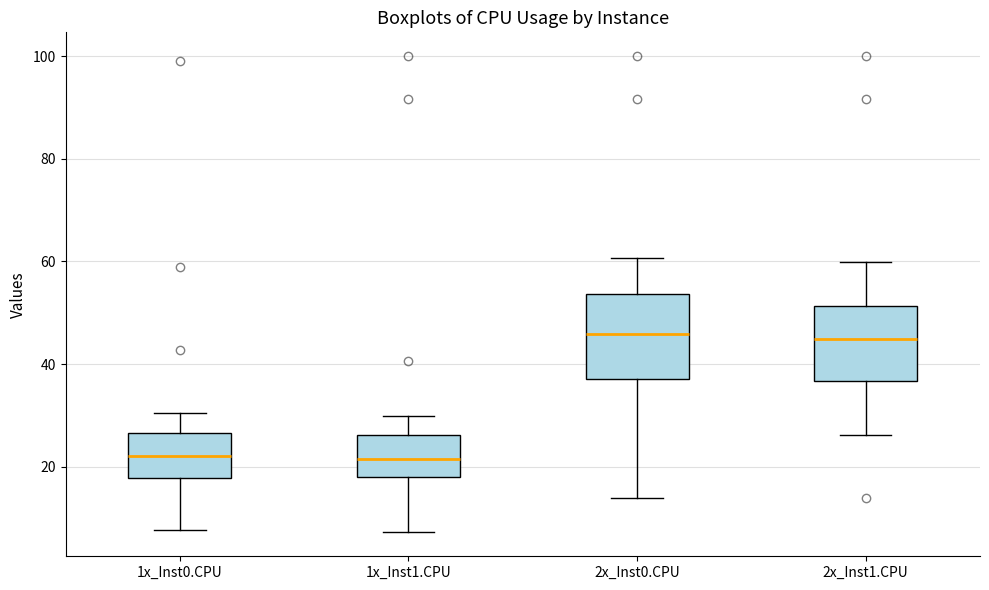

Reading left to right, transcribe this box plot: for each box, give where its median line is, the range the box spans, and where its two whiskers end, as read against the y-axis. The values are not printed on the chart, so give them approximately, as read against the axis.

1x_Inst0.CPU: median 22, box 18 to 26, whiskers 8 to 30
1x_Inst1.CPU: median 22, box 18 to 26, whiskers 8 to 30
2x_Inst0.CPU: median 46, box 38 to 54, whiskers 14 to 60
2x_Inst1.CPU: median 44, box 36 to 52, whiskers 26 to 60